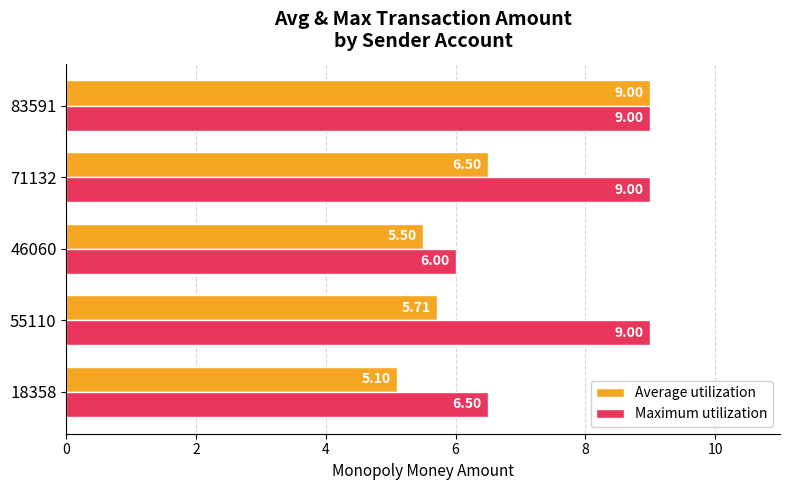

Rank the series at 55110 from lowest to highest value.

Average utilization, Maximum utilization